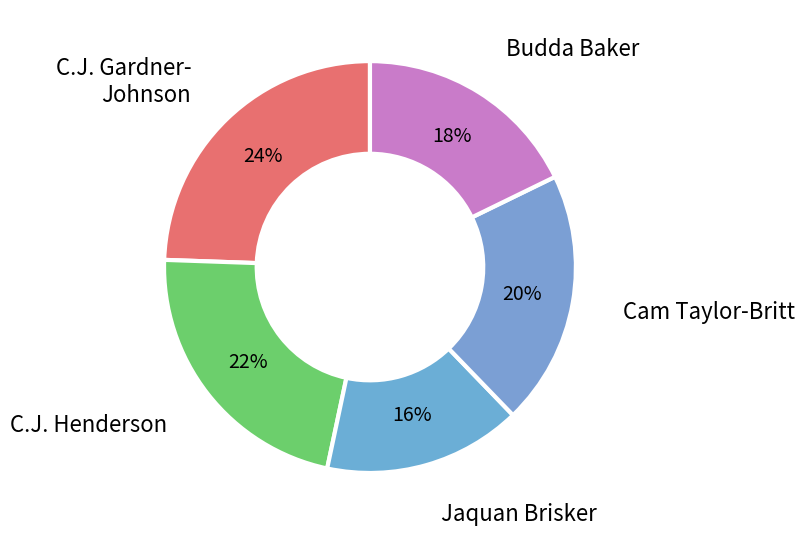

Is there a majority slice in this chart?

No